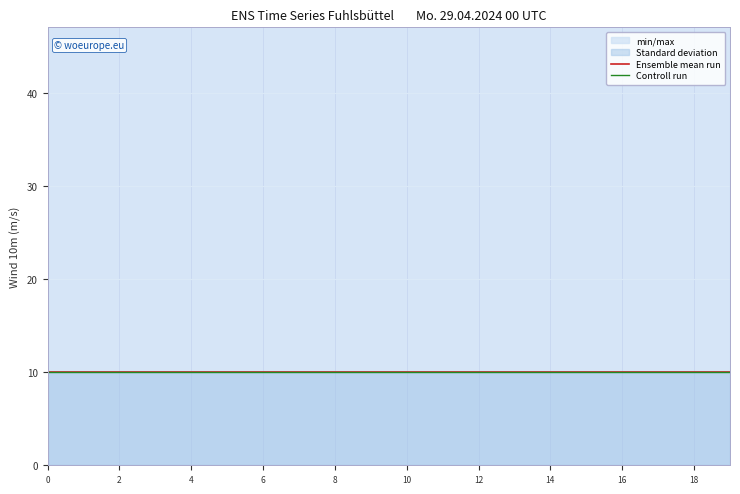

The Ensemble mean run series shows 7 at 13. True or false?

False